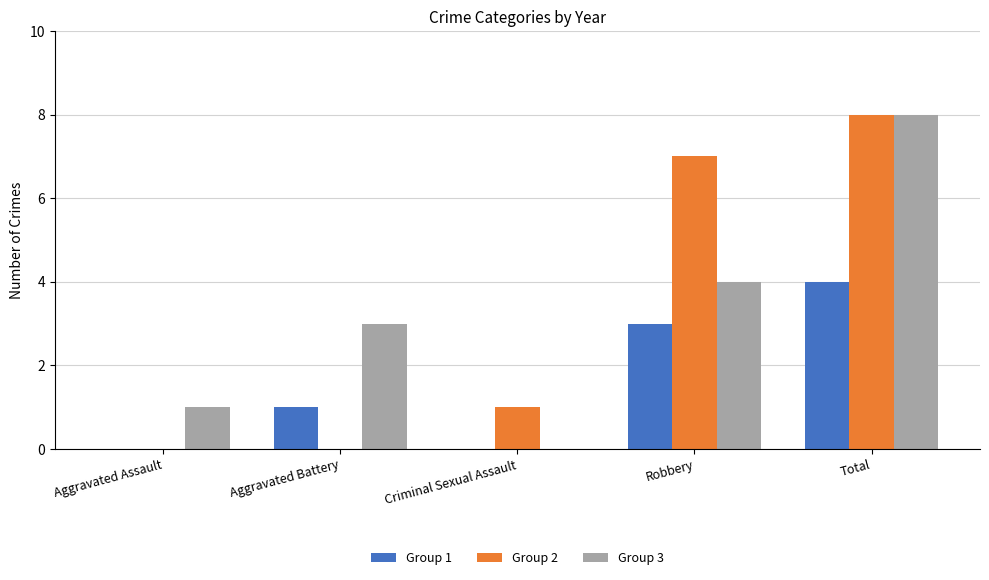

What is the total value across all series at Robbery?

14